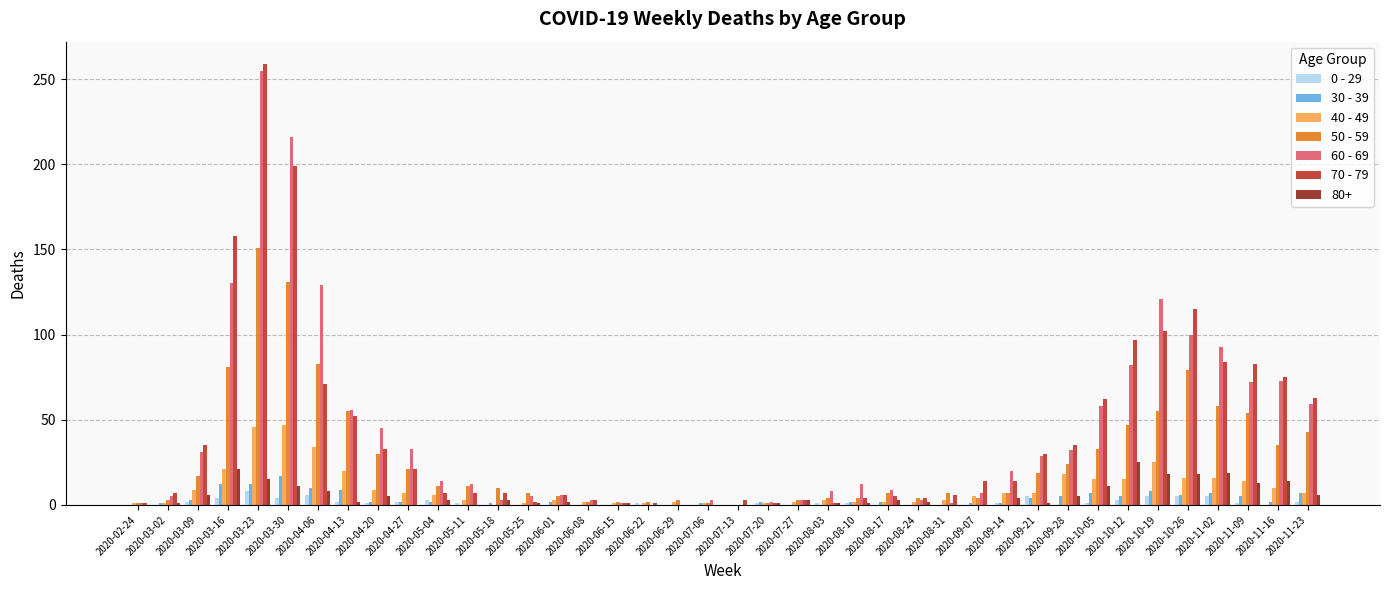

How many groups of bars are there?

40